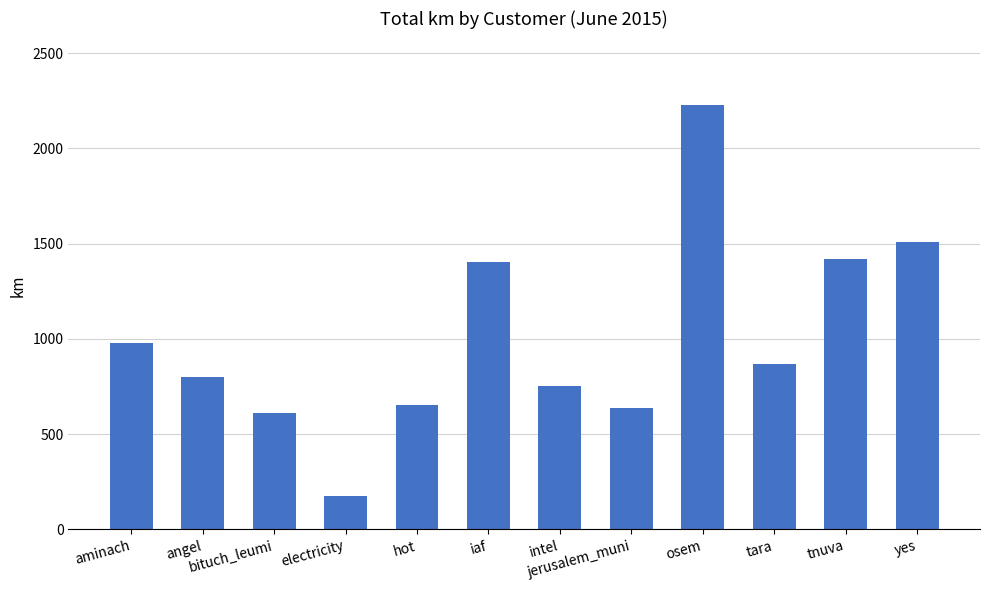

What is the change in value from aminach to tara?

-109.8